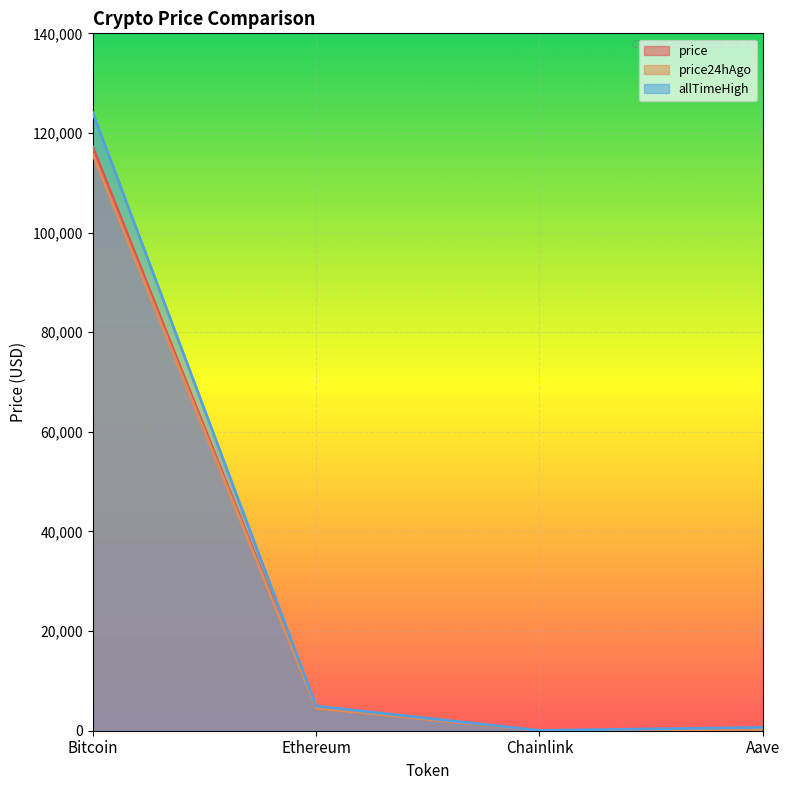

What is the total value across all series at Bitcoin?

357172.0